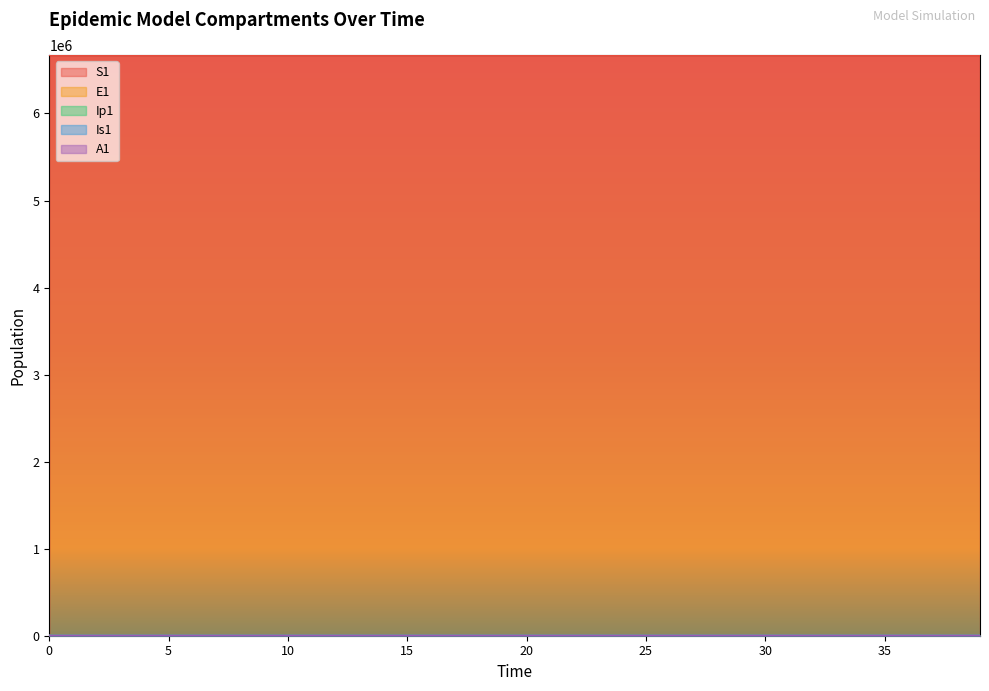

The value of A1 at 7 is 0.5. True or false?

False